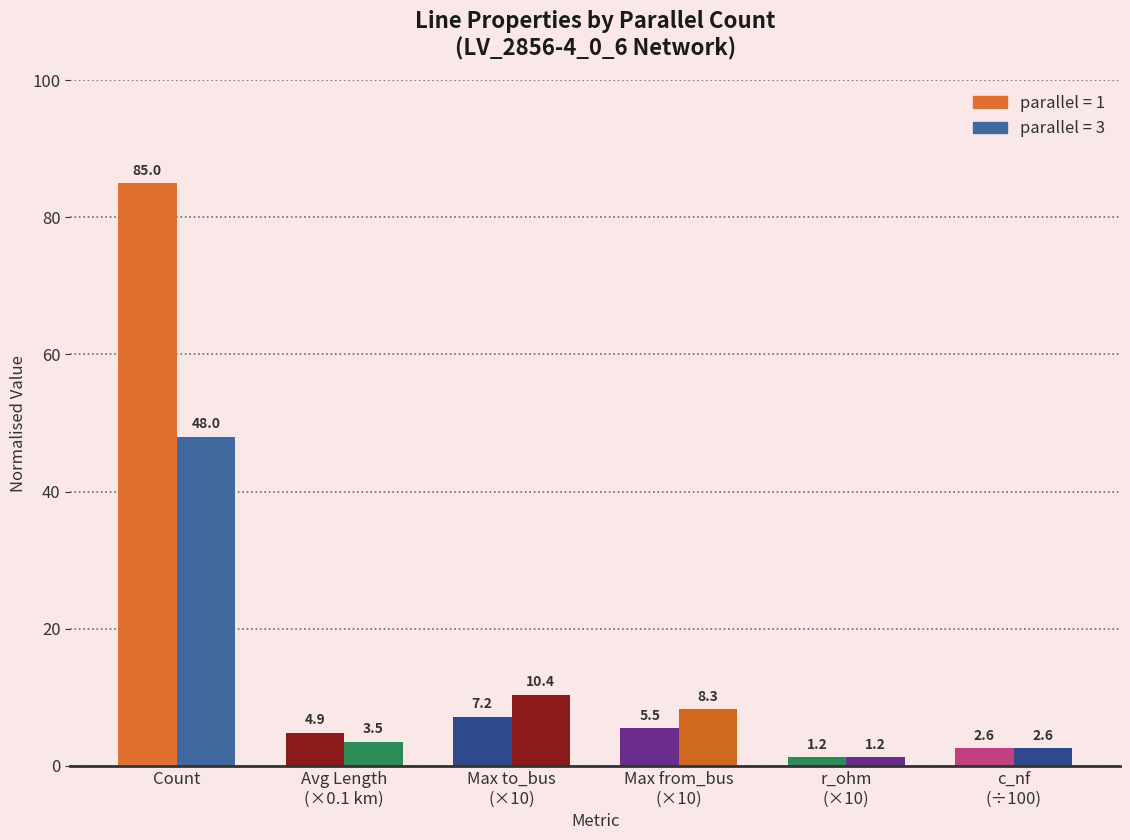

What is the smallest value displayed?

1.2